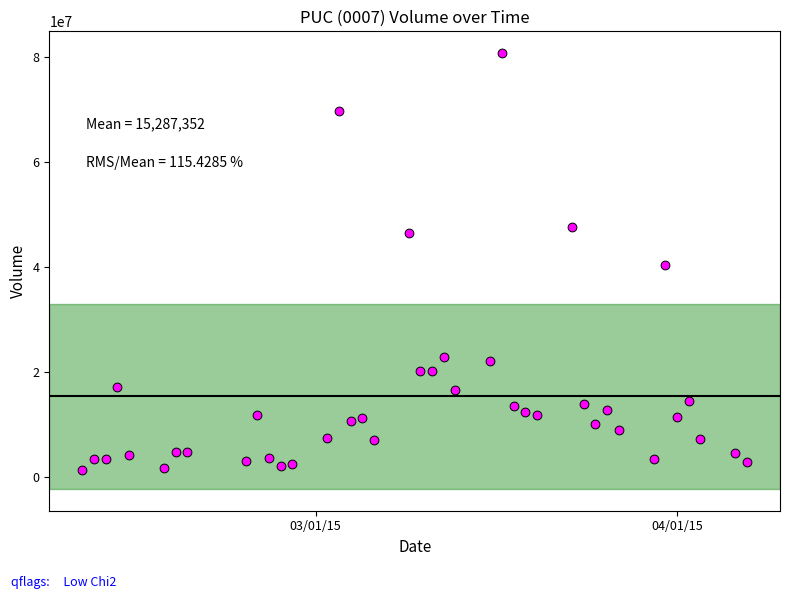

What is the range of Y values (max minus min)?

79366000